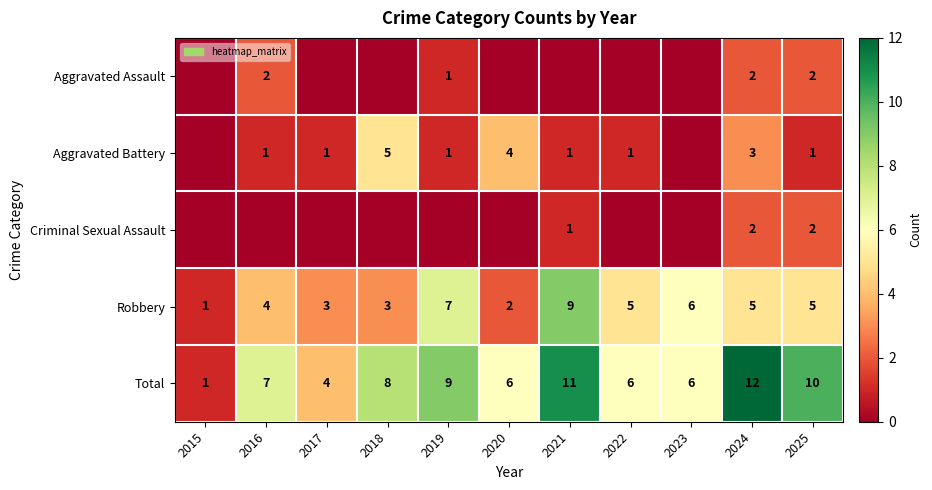

The Robbery series shows 3 at 2018. True or false?

True